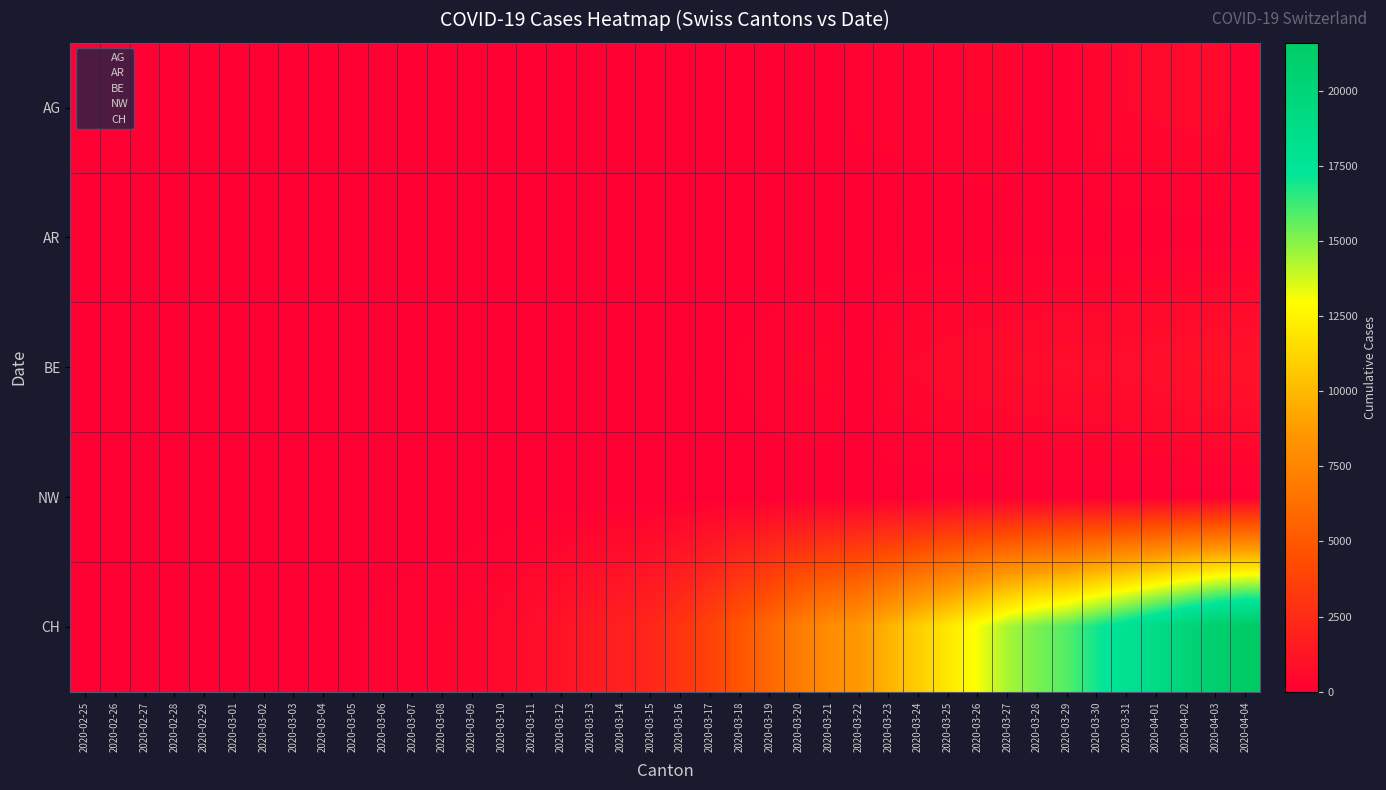

What is the total value across all series at 2020-03-28?

16096